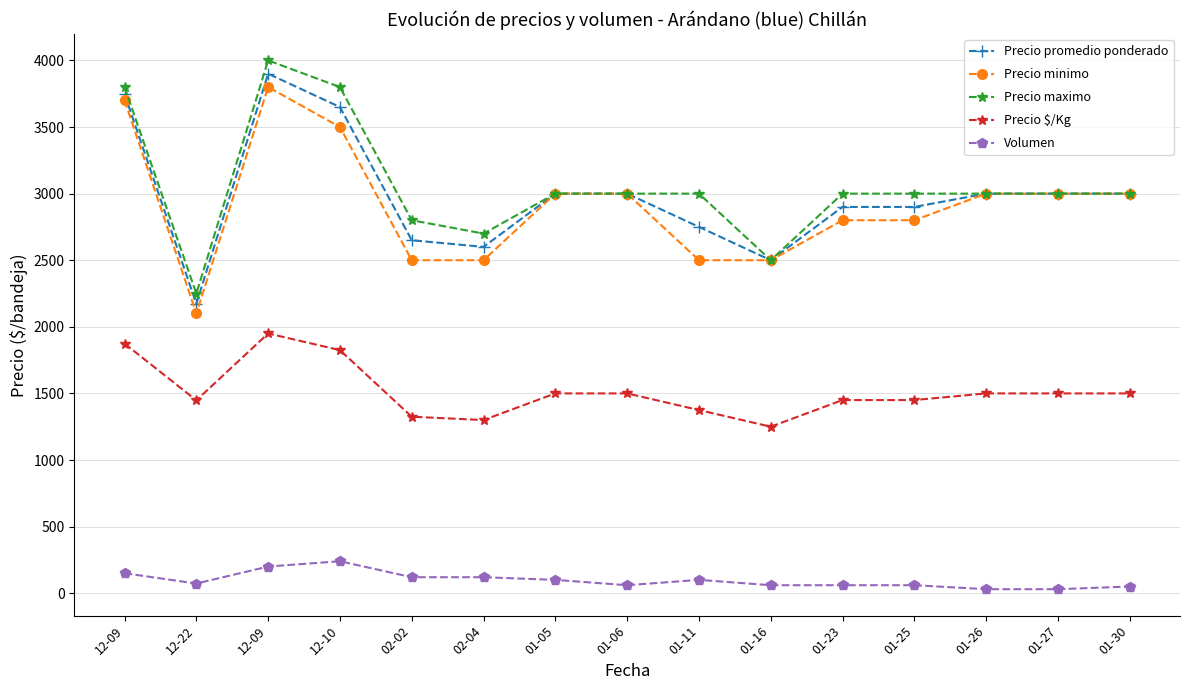

What is the total value across all series at 01-06?

10560.0